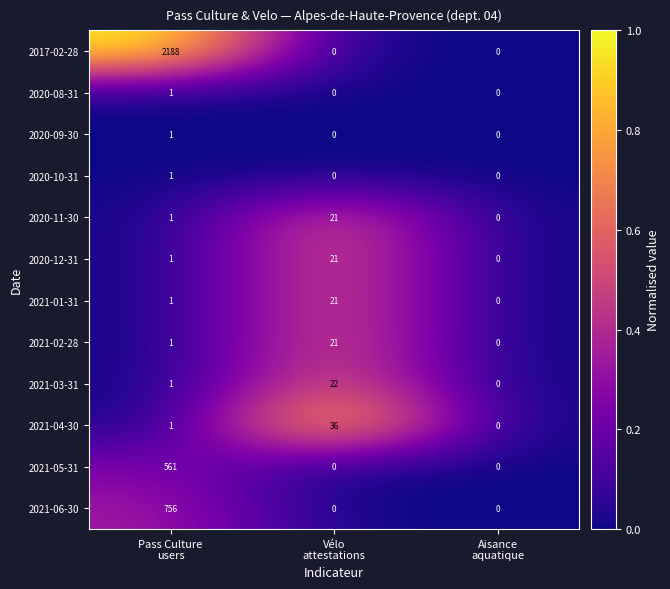

How many positive values does the 2021-05-31 series have?

1